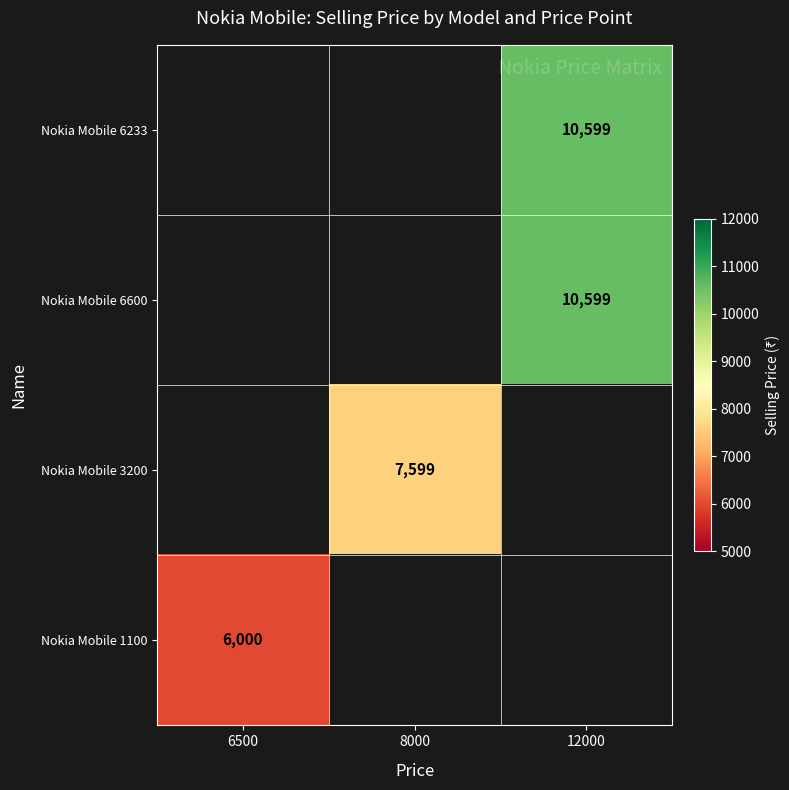

The Nokia Mobile 1100 series shows 6000 at 6500. True or false?

True